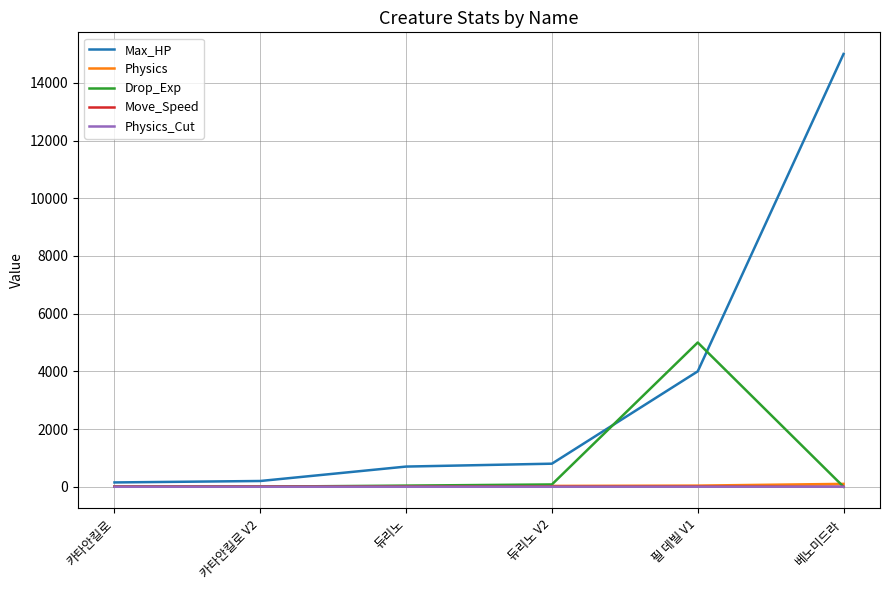

What is the sum of the Physics_Cut values at 카타안킬로 and 베노미드라?

0.3